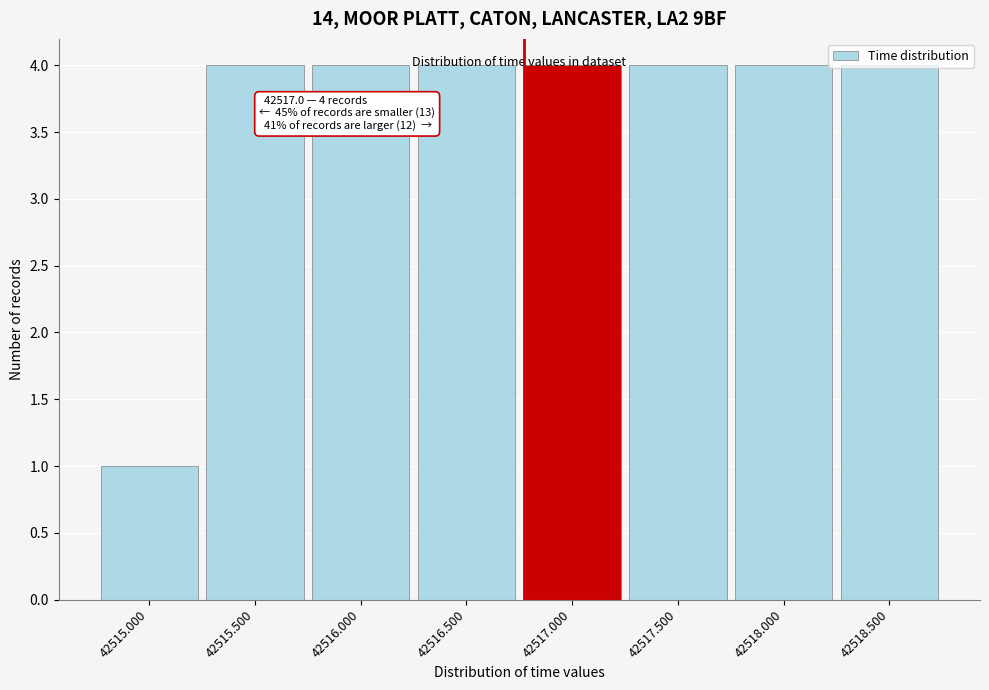

Is it true that the value at 42515.500 is 6?

False